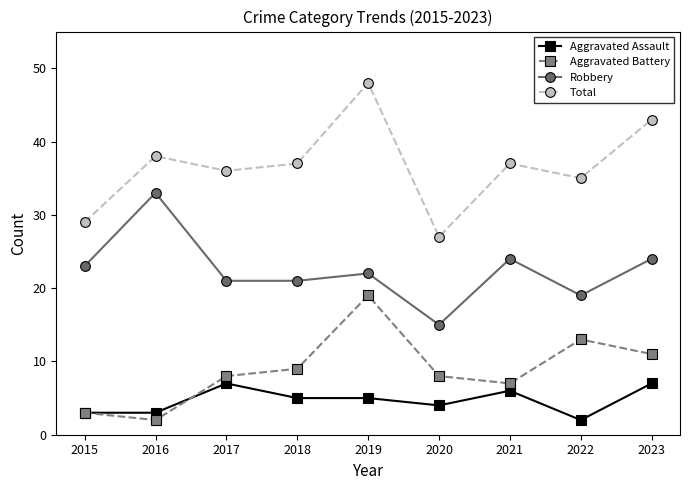

Between 2015 and 2021, which series saw the biggest shift?

Total